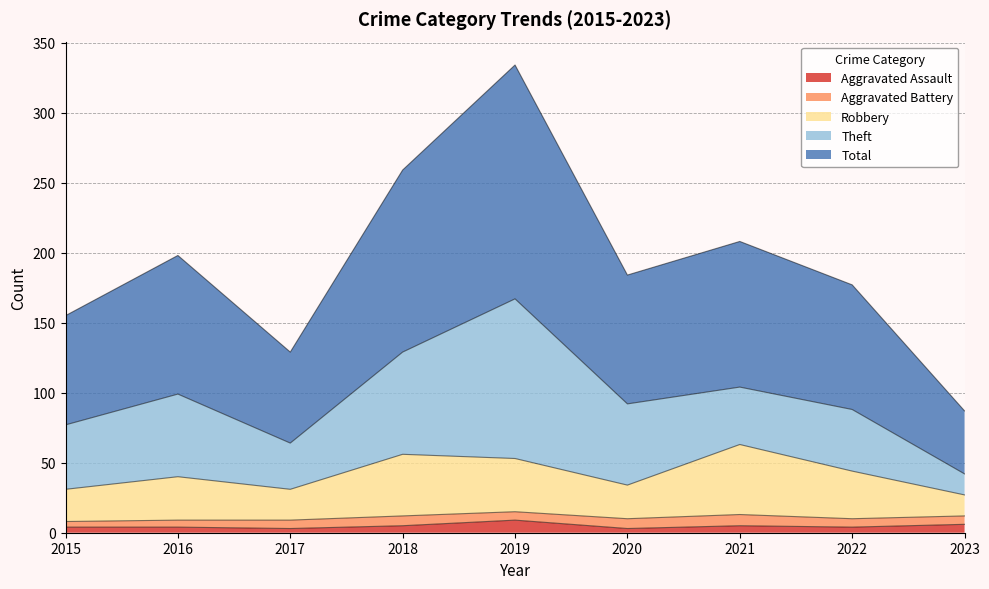

True or false: Aggravated Assault and Robbery cross at least once.

False